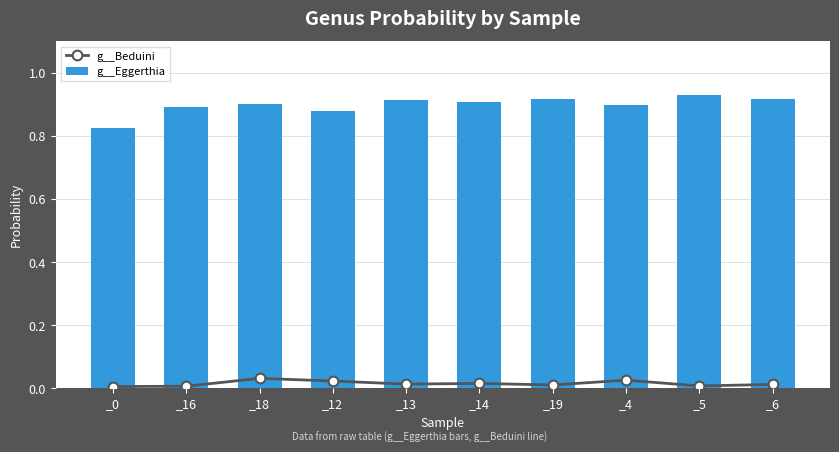

What are all the series names shown in the legend?

g__Beduini, g__Eggerthia